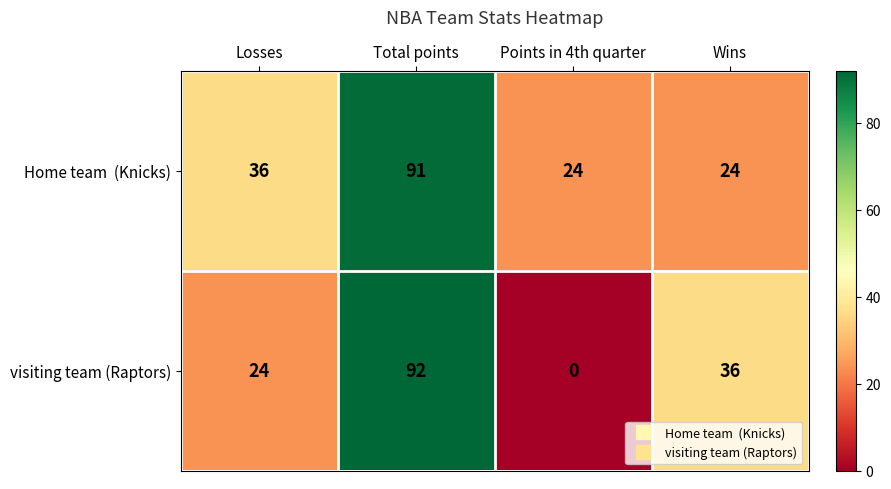

True or false: visiting team (Raptors) has a value of 92 at Total points.

True